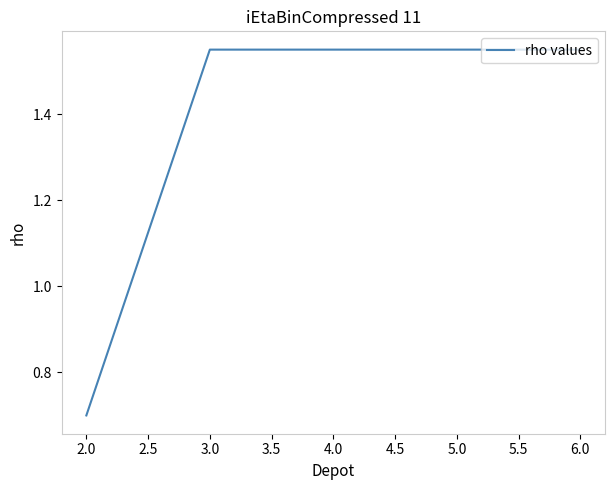

Count the values in the range 1 to 2.

4